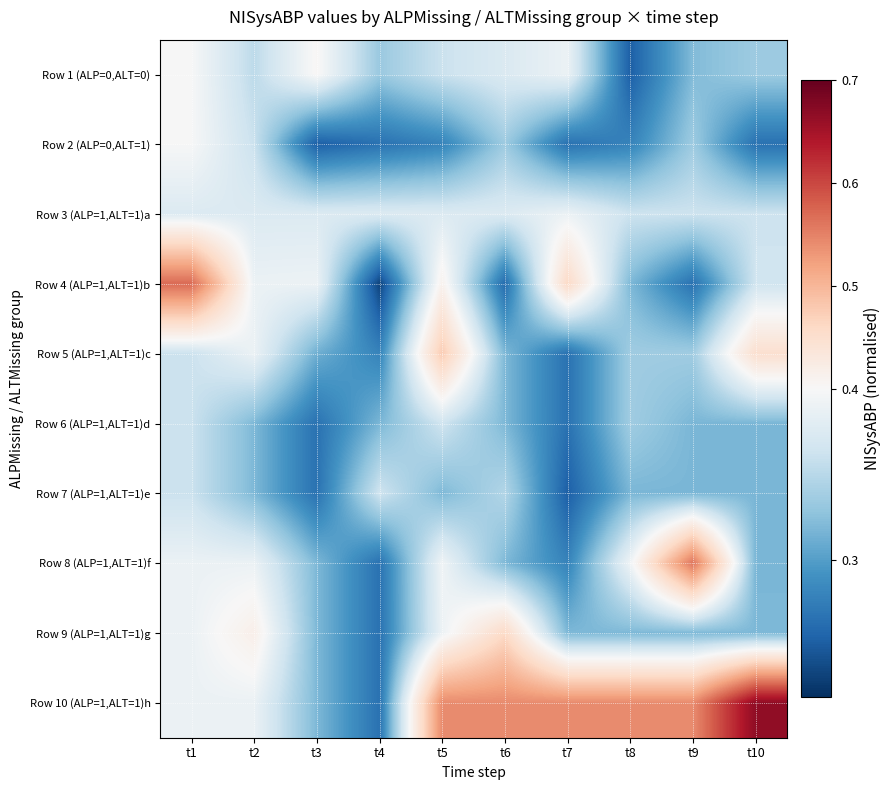

At how many categories does at least one series exceed 0?

10